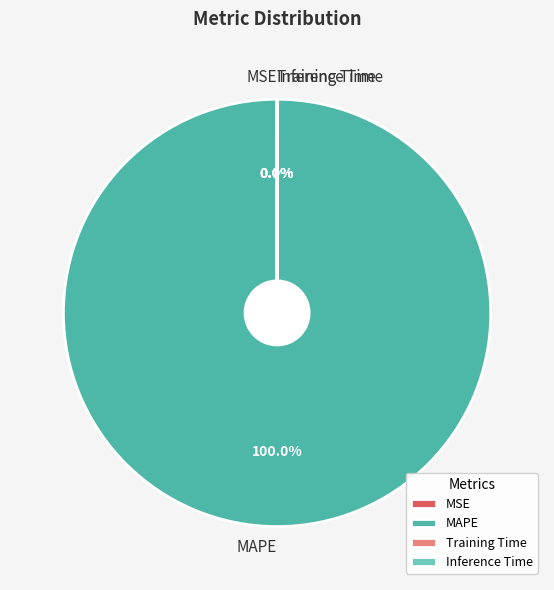

Which slice is the largest?

MAPE